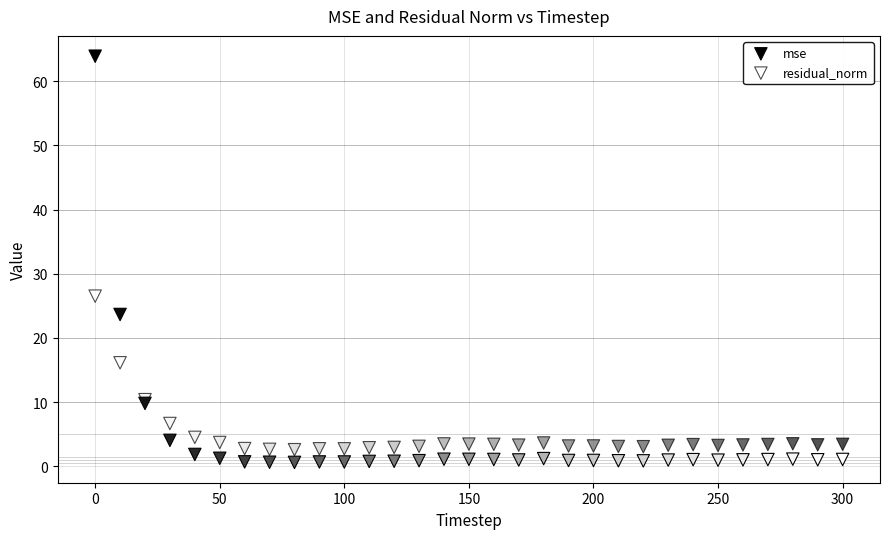

Which series has the widest spread of Y values?

mse